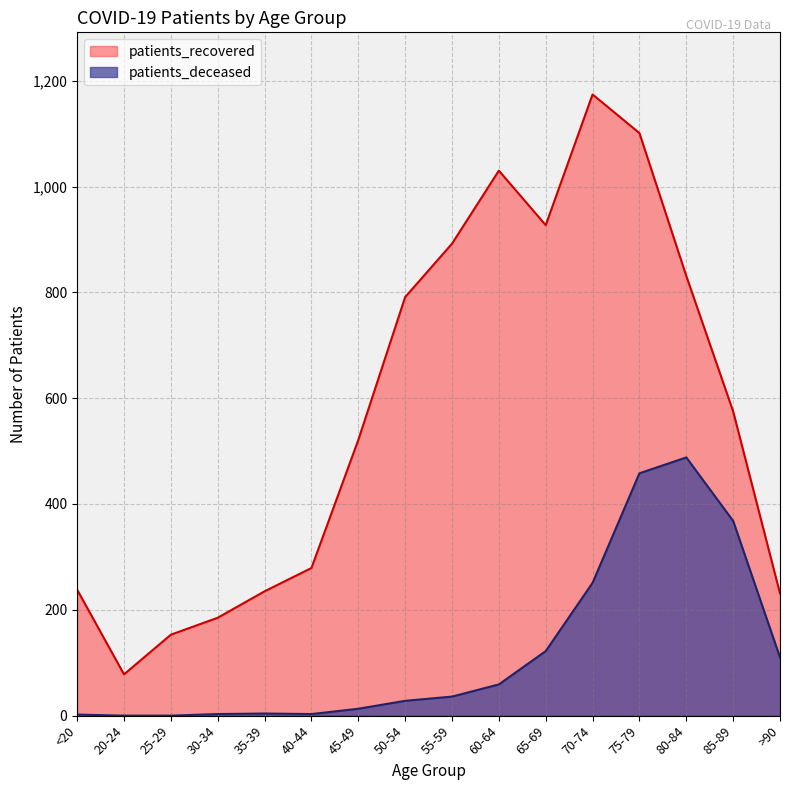

True or false: patients_deceased and patients_recovered intersect in this chart.

False